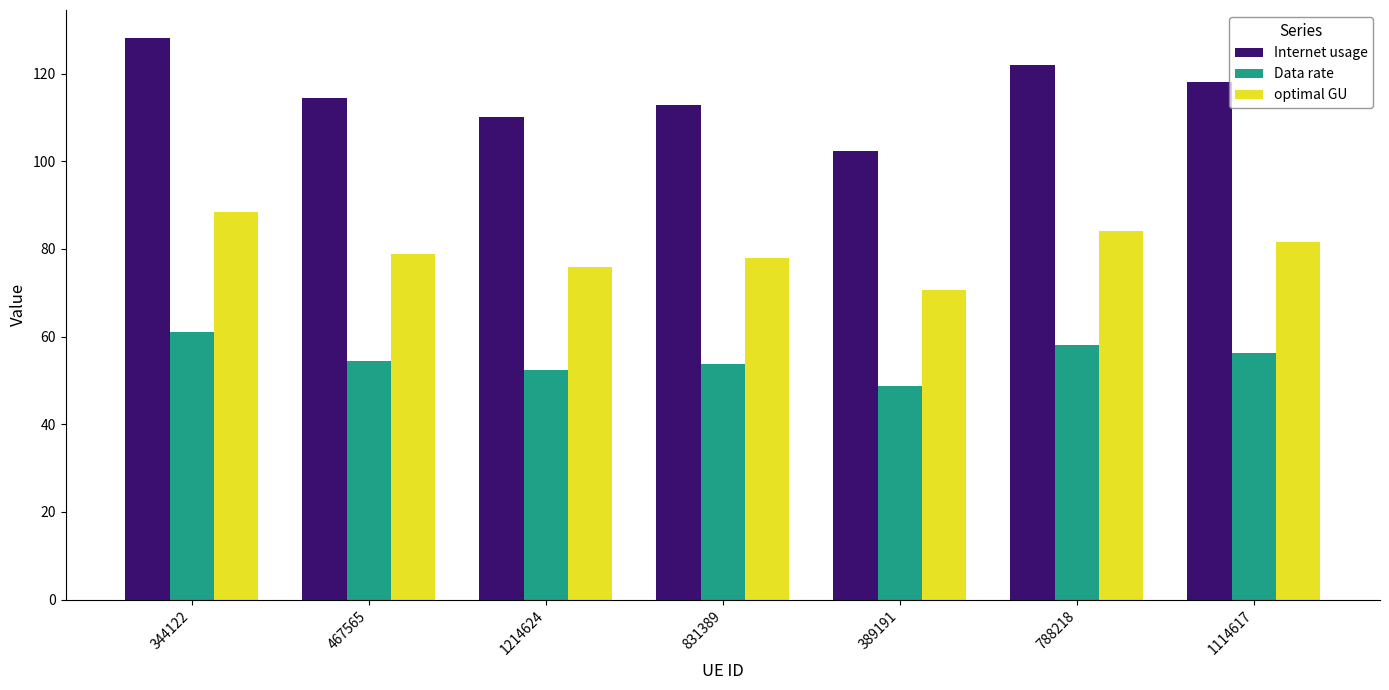

At which label does Data rate first exceed 54?

344122